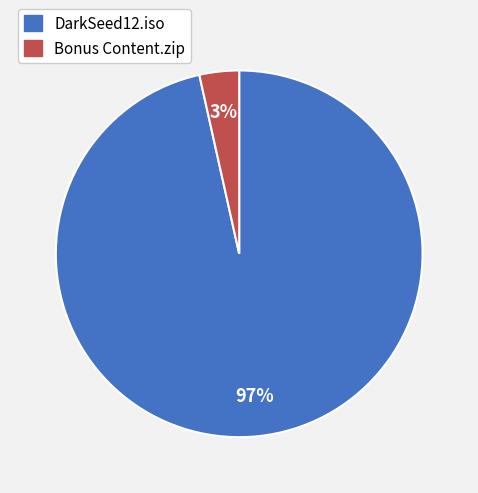

To the nearest percent, what portion does Bonus Content.zip represent?

3%